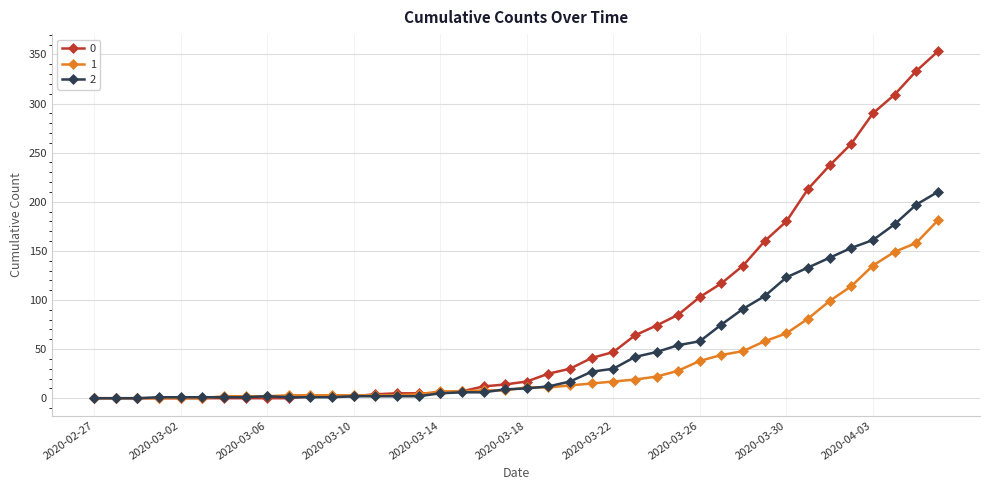

Rank the series by their average value, from highest to lowest.

0, 2, 1